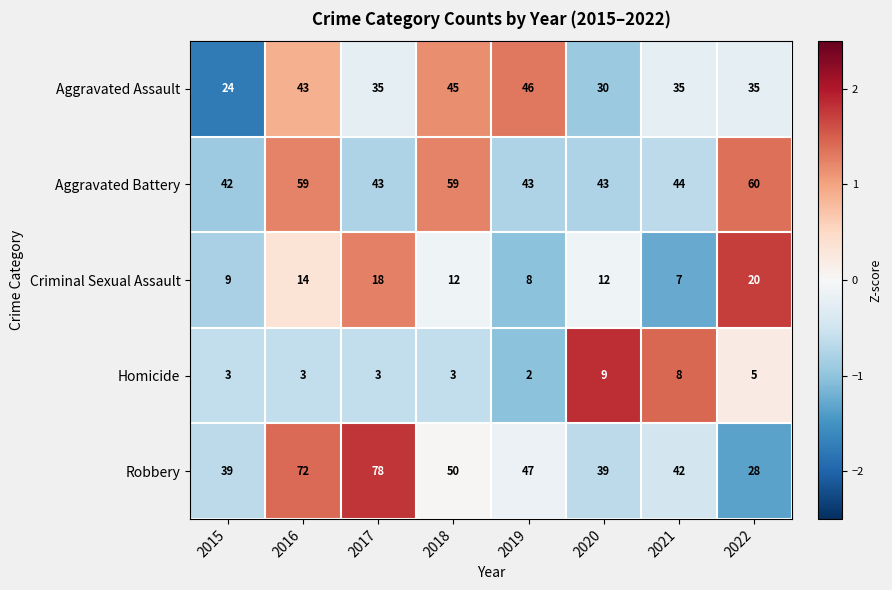

At which label is Aggravated Battery closest to 51?

2021